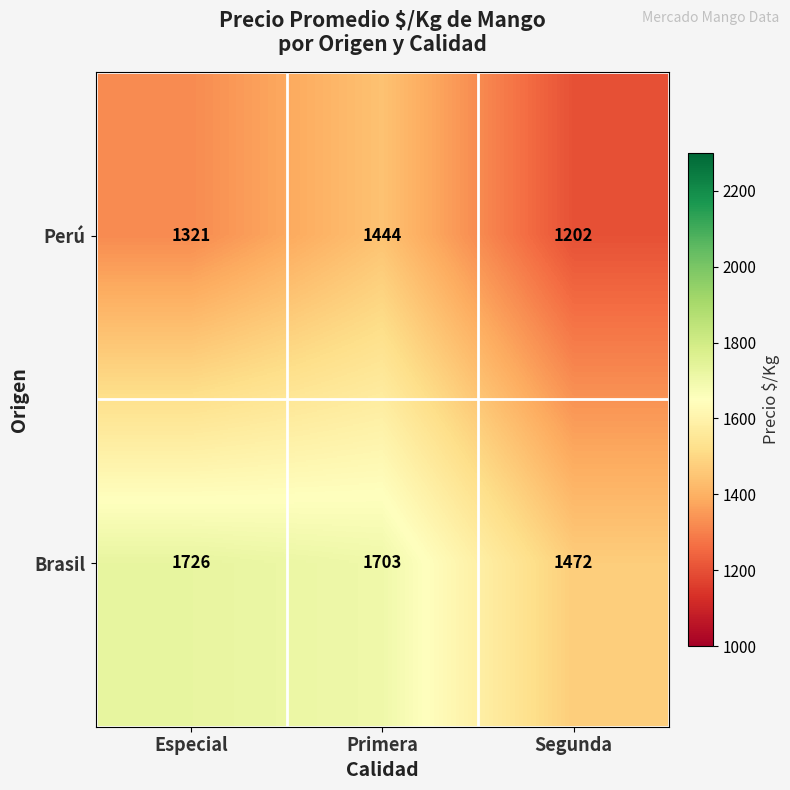

True or false: Brasil has a value of 2947 at Especial.

False